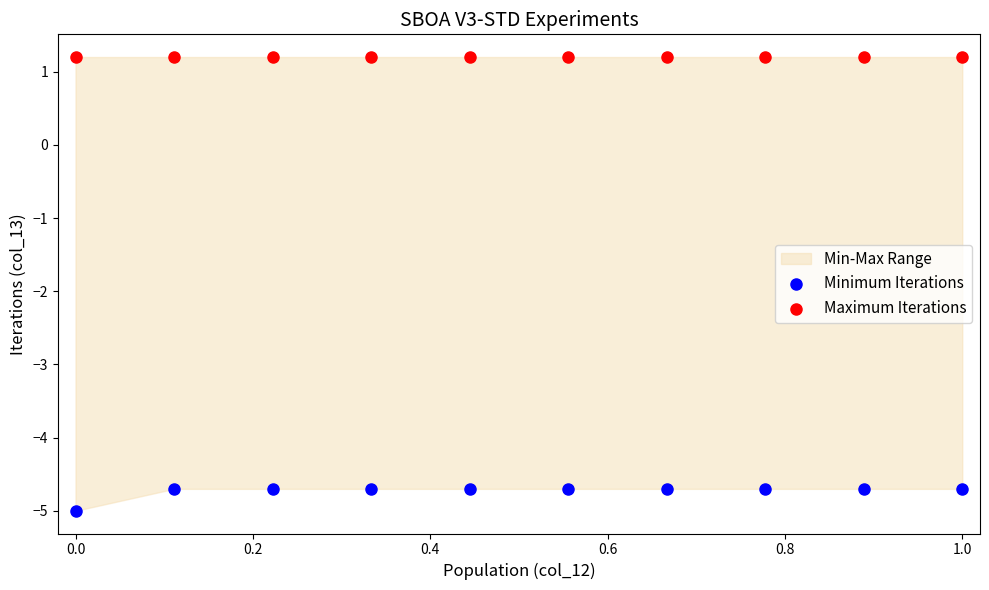

Which series reaches the minimum Y coordinate?

Minimum Iterations